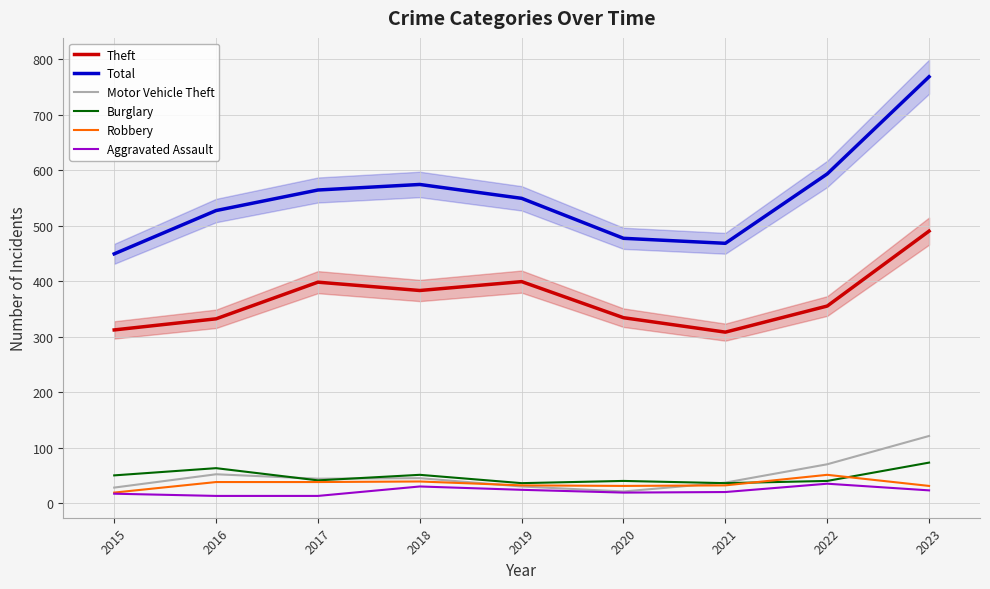

What is the difference between the highest and lowest values at 2019?

525